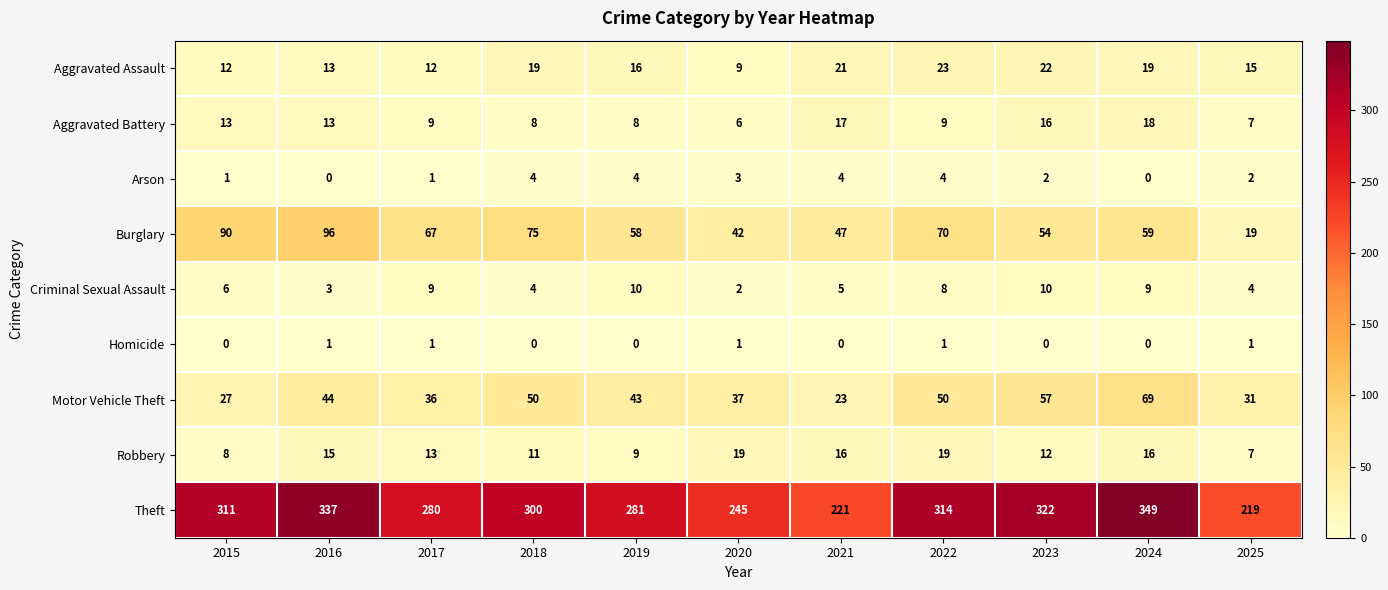

Which category has the lowest value in the Aggravated Battery series?

2020